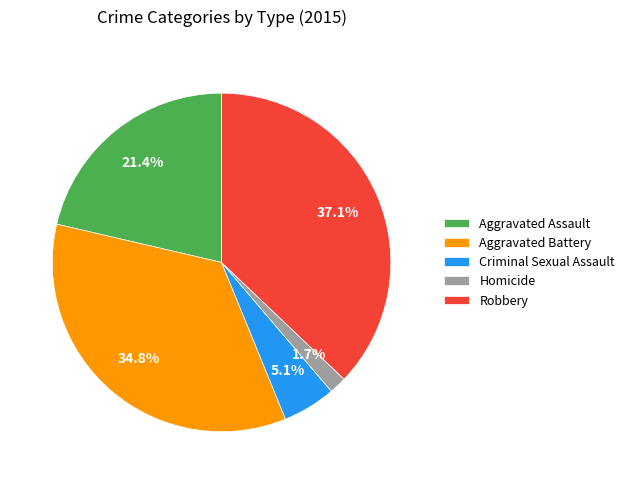

Between Aggravated Battery and Homicide, which is larger?

Aggravated Battery